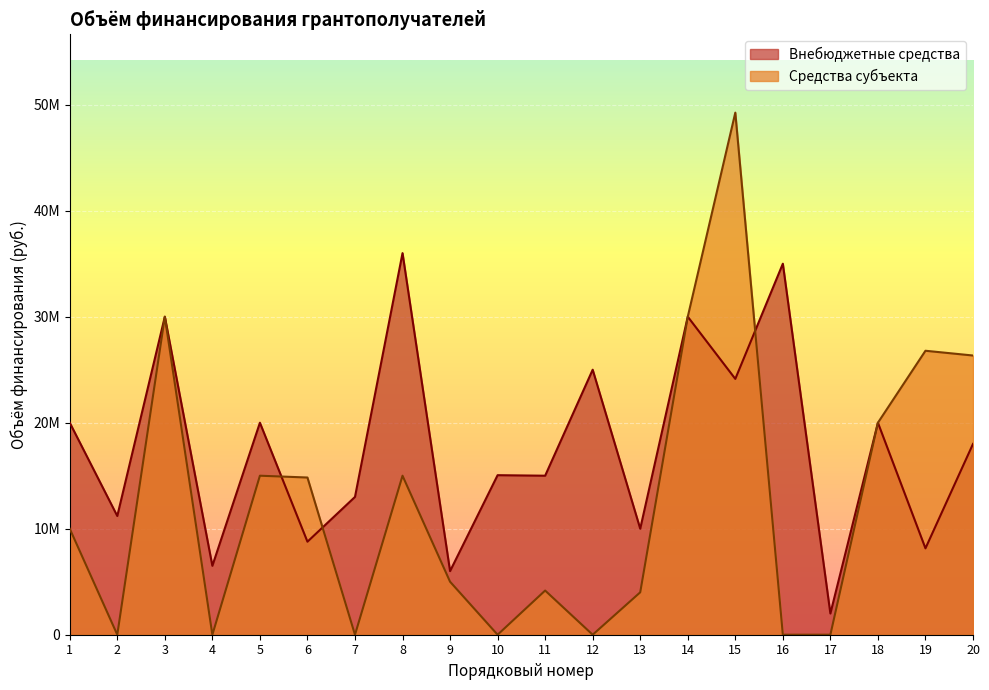

How many interior local valleys does the Средства субъекта series have?

5